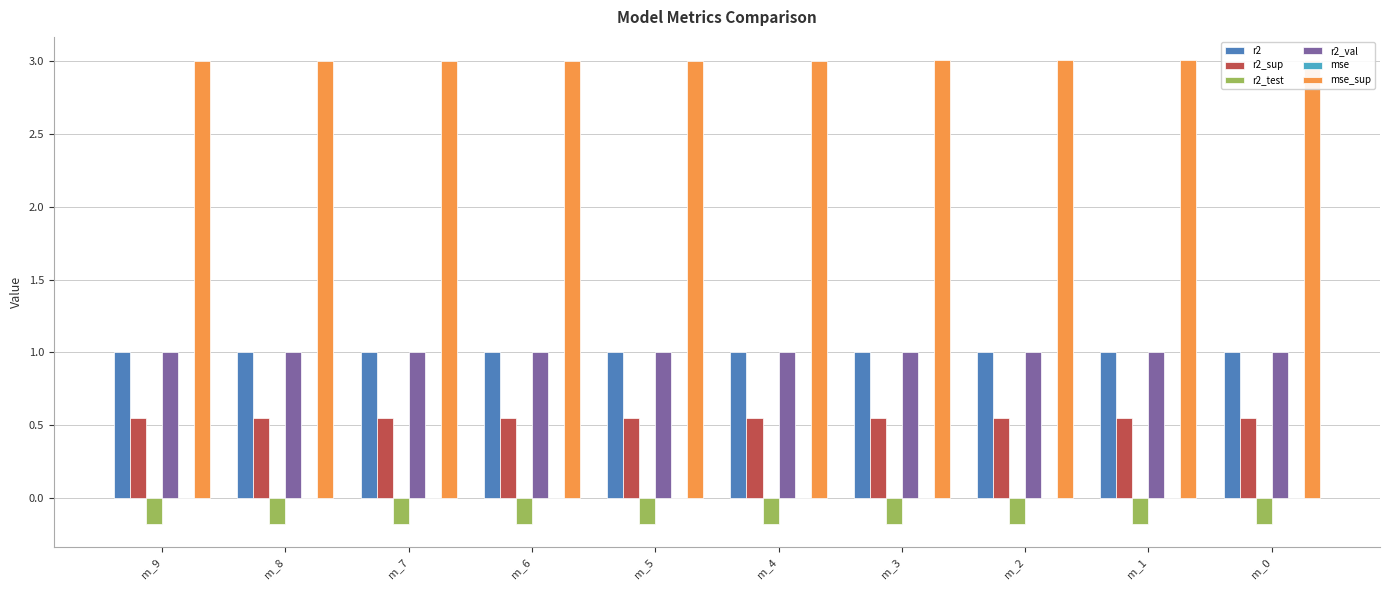

The value of r2_val at m_3 is 1.0. True or false?

True